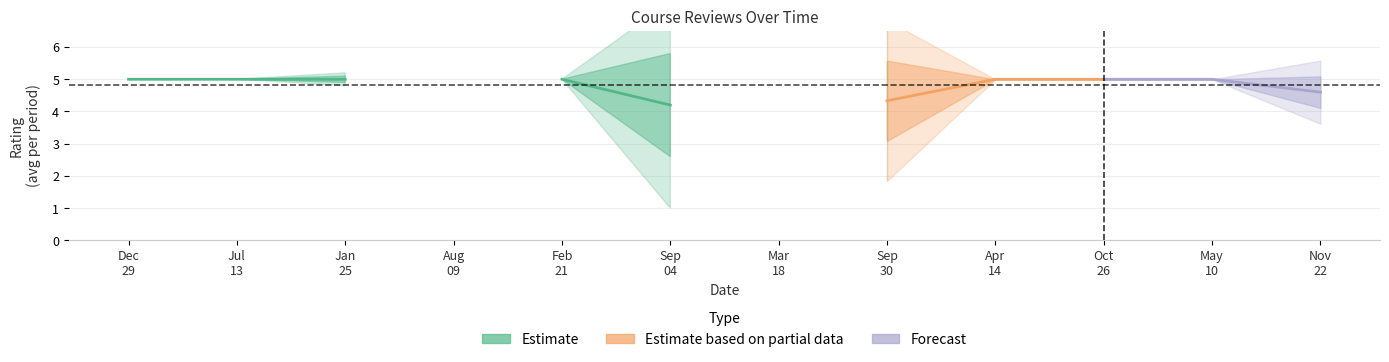

True or false: rating and isMarkedHelpful intersect in this chart.

False